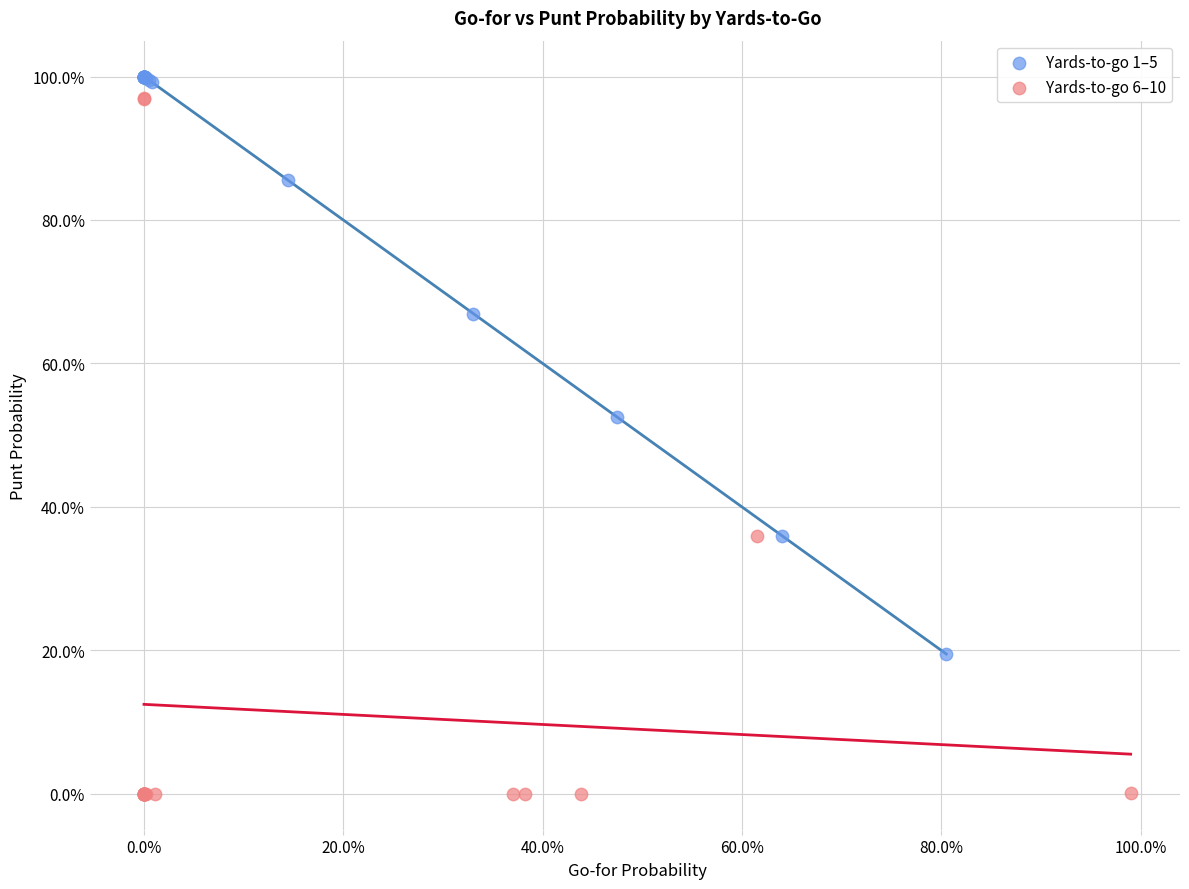

What are all the series names shown in the legend?

Yards-to-go 1–5, Yards-to-go 6–10